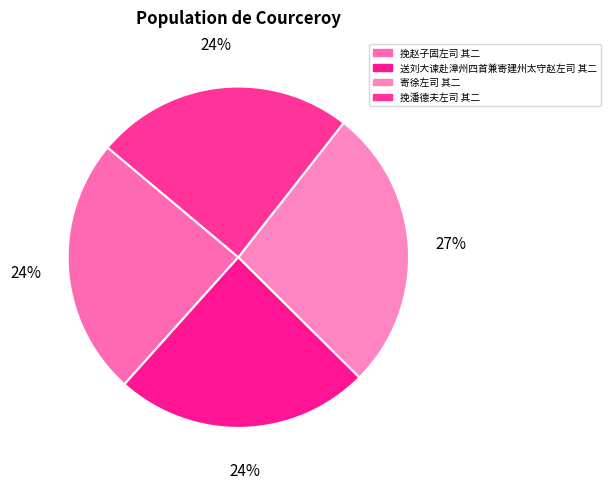

Is there a majority slice in this chart?

No